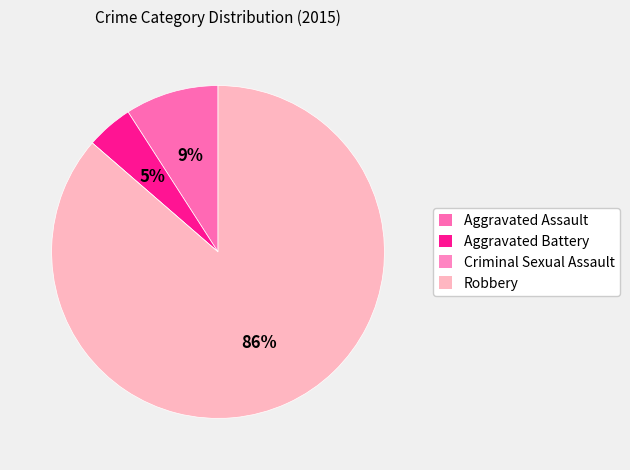

Do Aggravated Assault and Aggravated Battery together represent more than half of the pie?

No